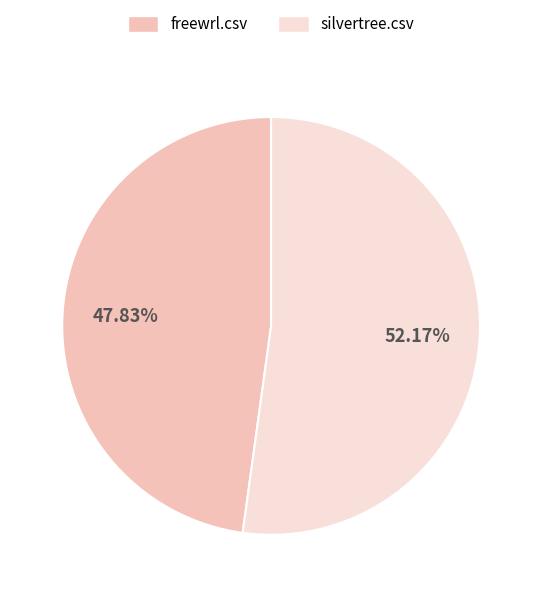

Which slice is the largest?

silvertree.csv